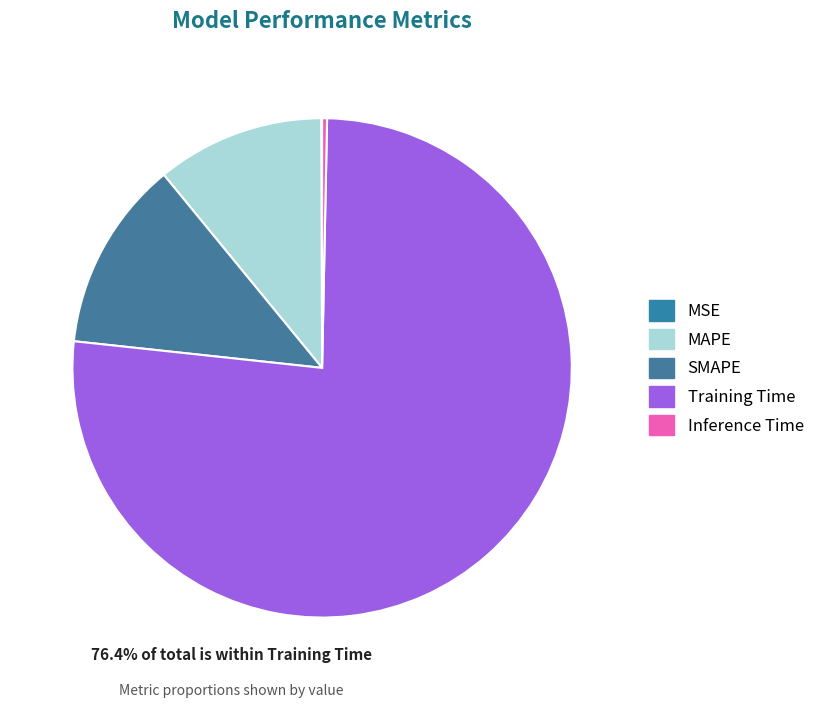

The MSE slice represents 0% of the pie. True or false?

True